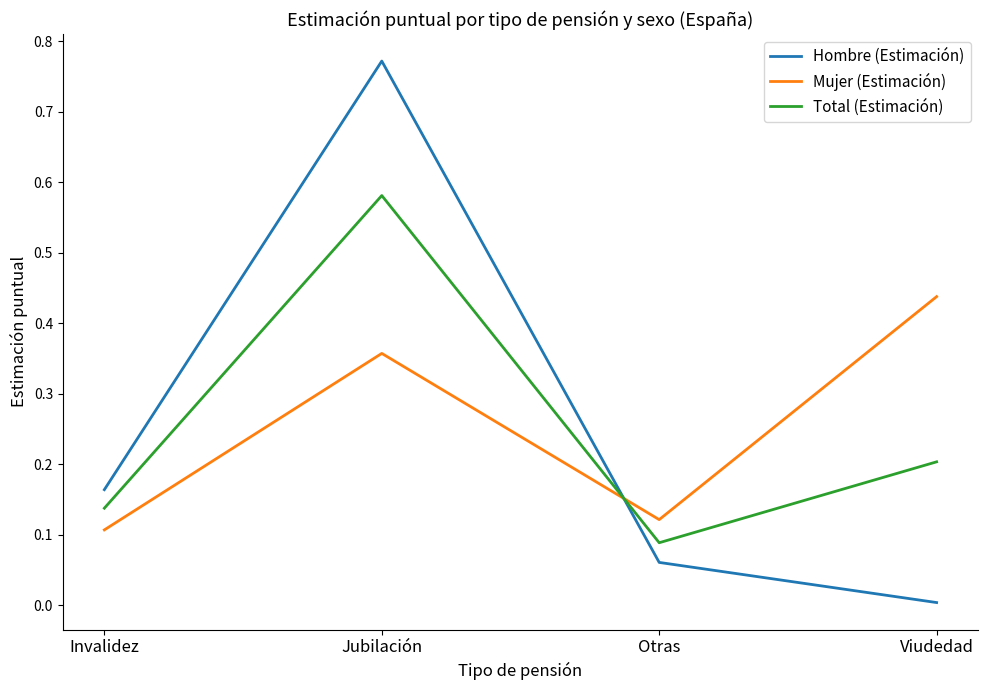

At which category is the sum across all series the highest?

Jubilación